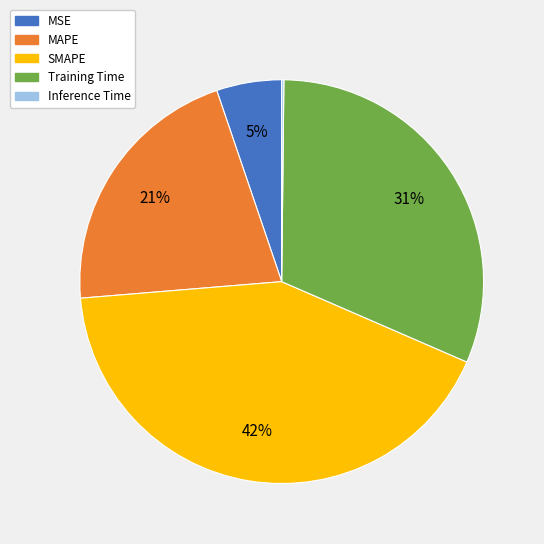

Is there any slice that represents more than half of the pie?

No